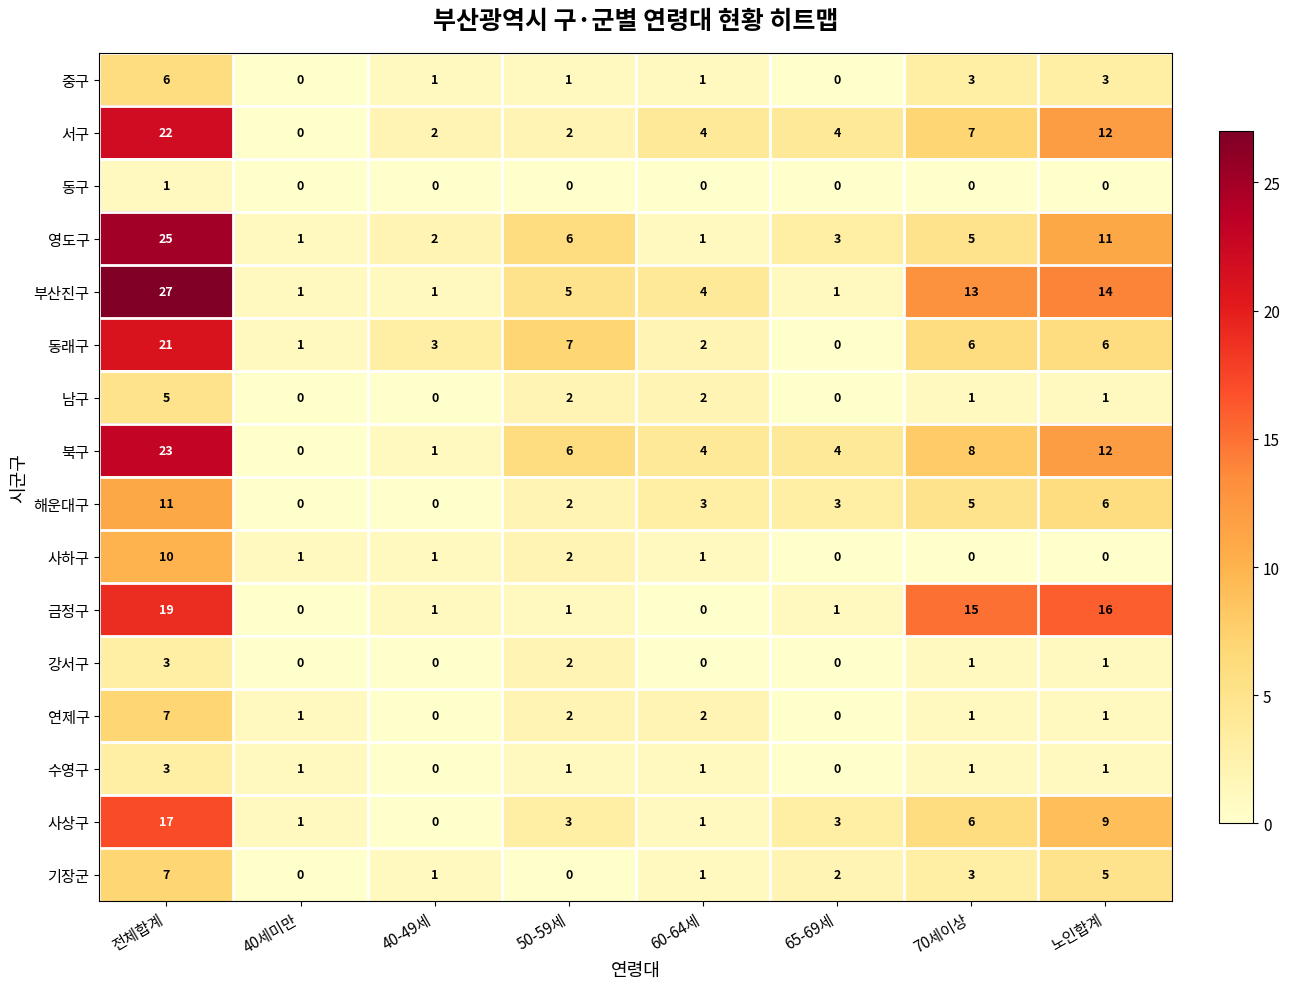

Where is 사하구 nearest to the value 5?

50-59세